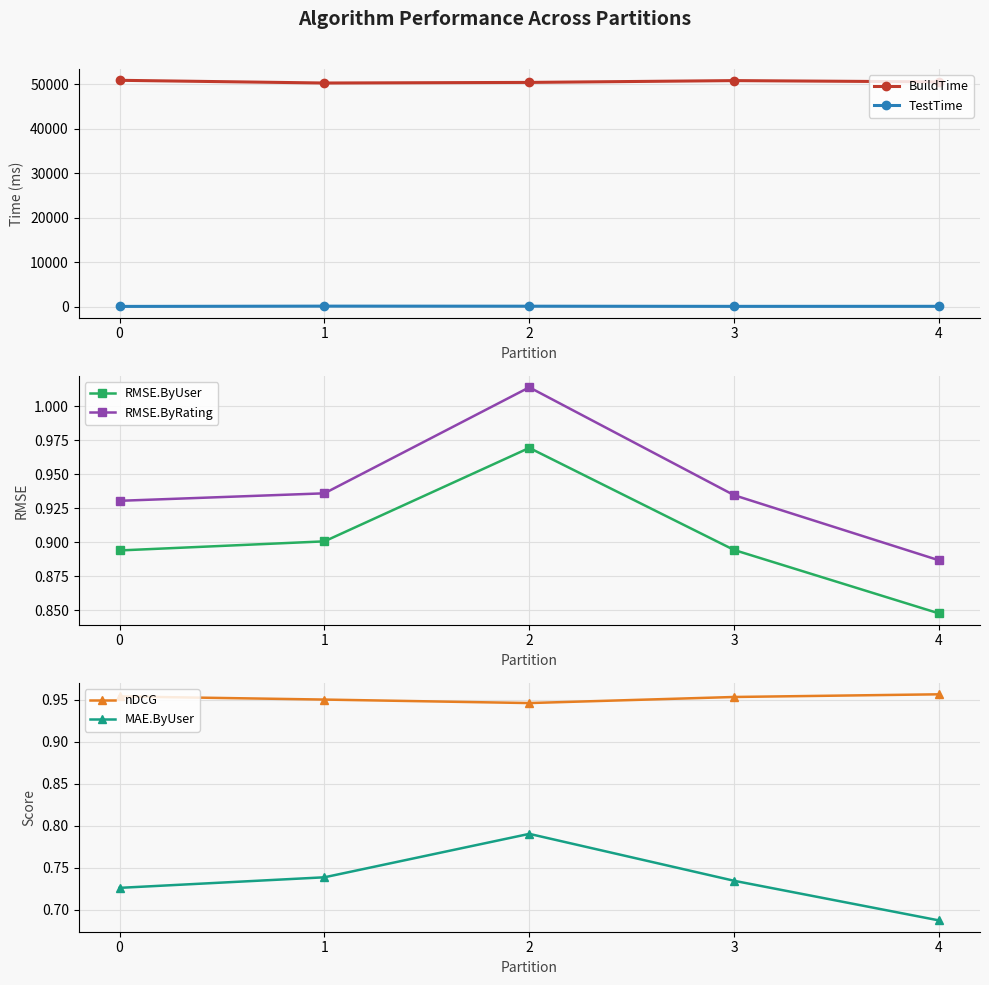

At which label is BuildTime closest to 50573?

4